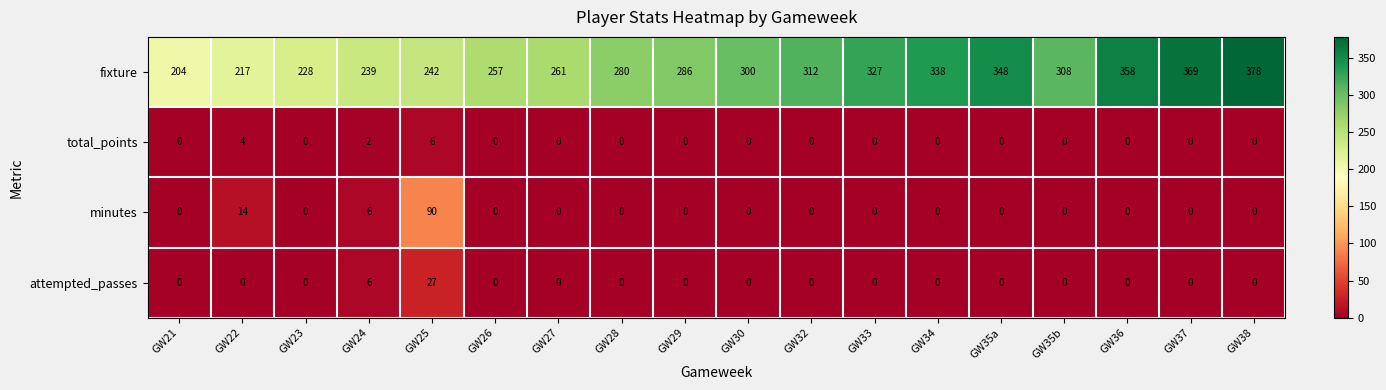

What is the spread (max minus min) of values at GW32?

312